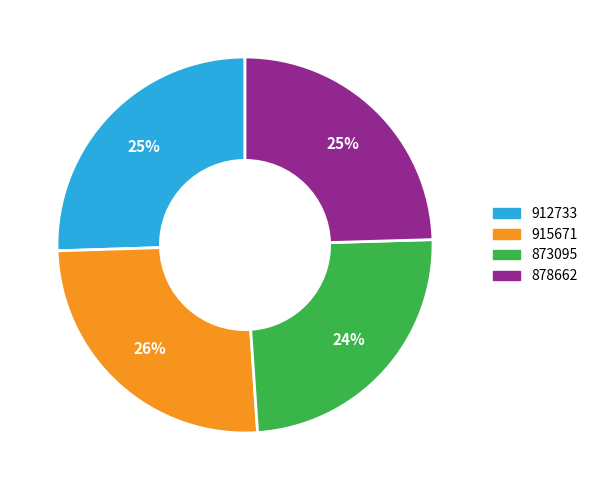

True or false: 878662 accounts for 36% of the total.

False